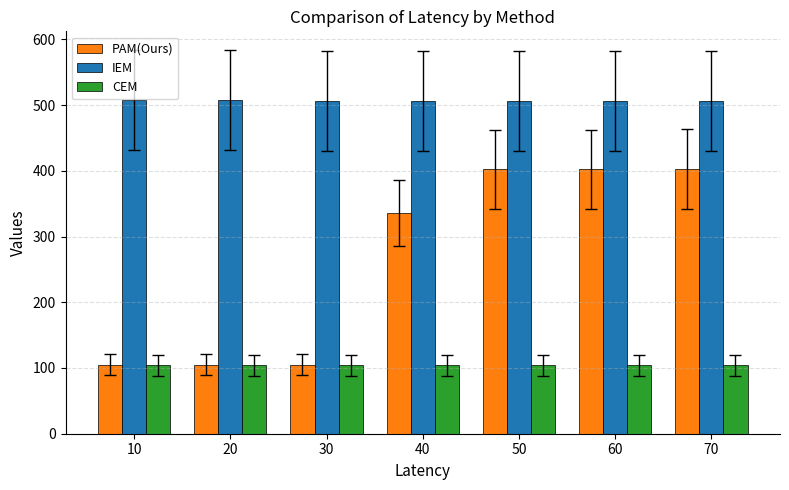

List the series in order of their overall mean, highest first.

IEM, PAM(Ours), CEM